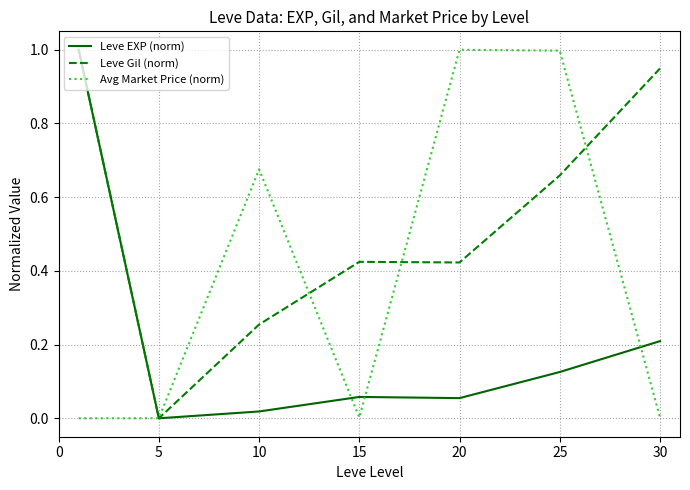

Which series has the largest total across all categories?

Leve Gil (norm)